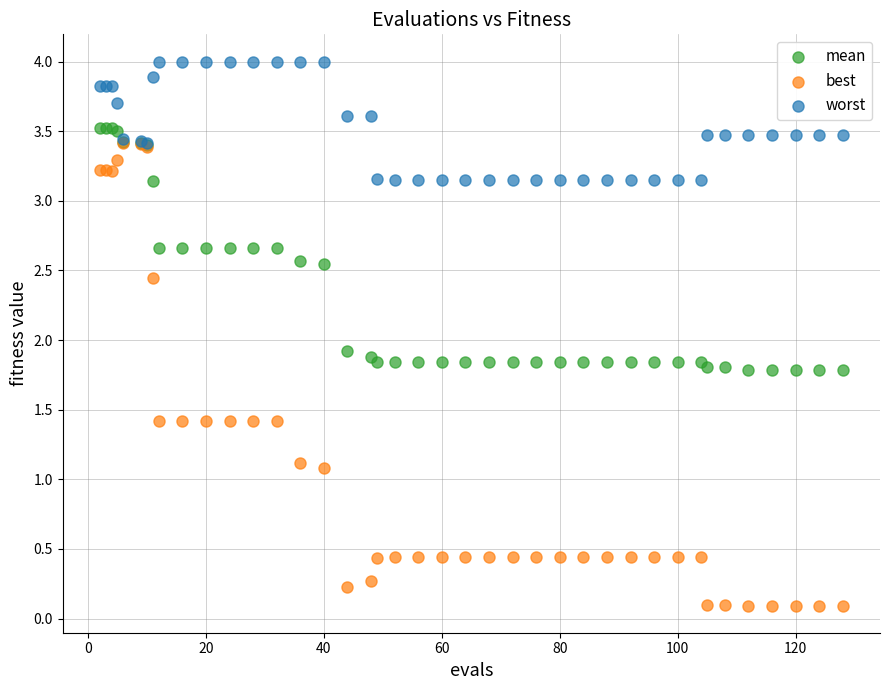

What are all the series names shown in the legend?

mean, best, worst